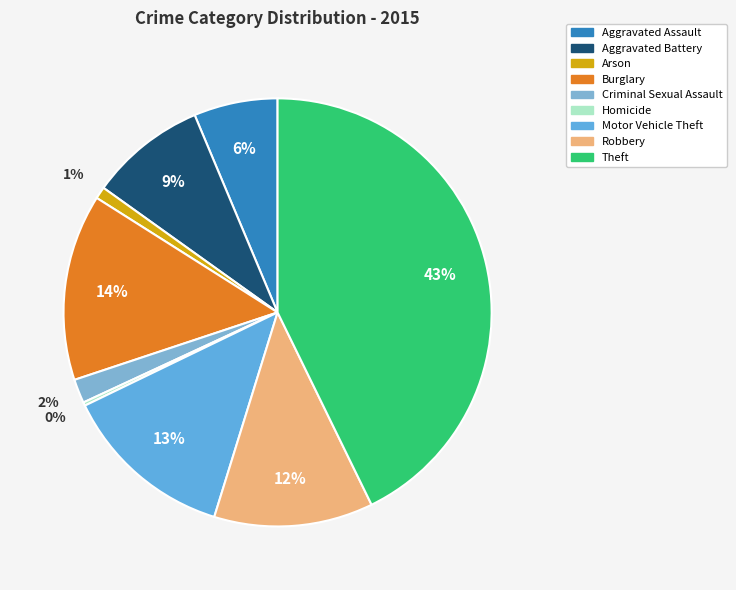

To the nearest percent, what is the combined percentage of Burglary and Criminal Sexual Assault?

16%